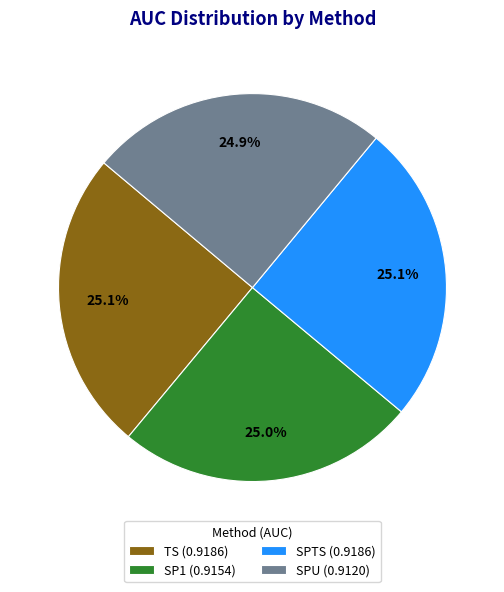

To the nearest percent, what percentage of the pie is SPU?

25%